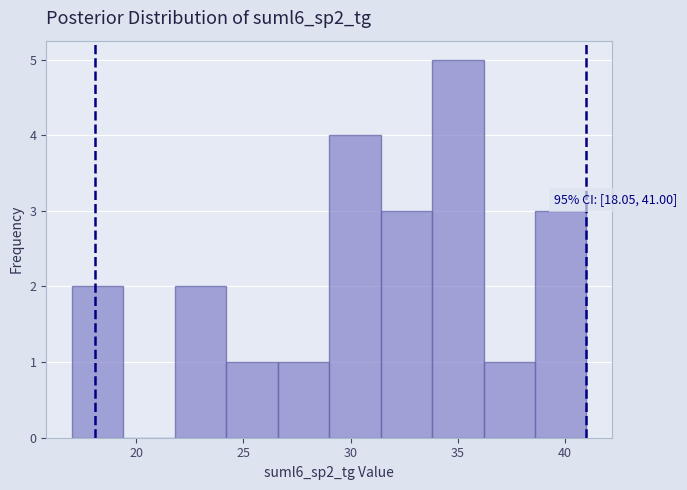

Which range on the x-axis has the tallest bar?

33.8 to 36.2